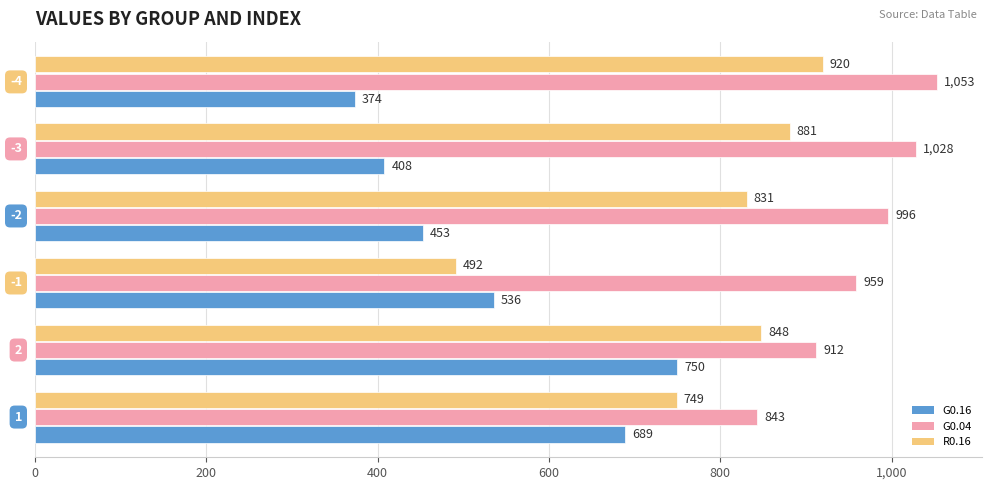

What is the difference between the maximum and minimum values in the G0.16 series?

376